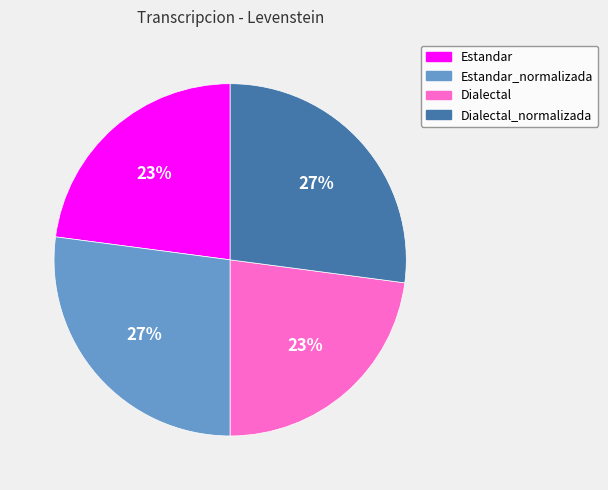

To the nearest percent, what is the average slice percentage?

25%